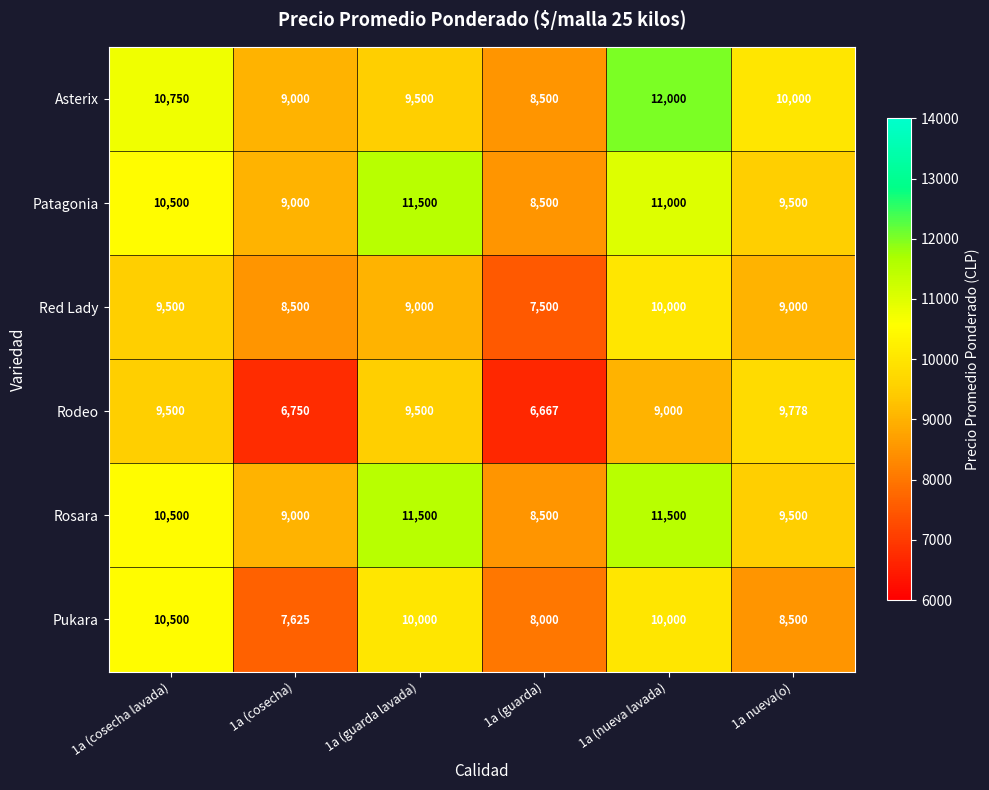

Which series changed the most between 1a (guarda) and 1a (nueva lavada)?

Asterix